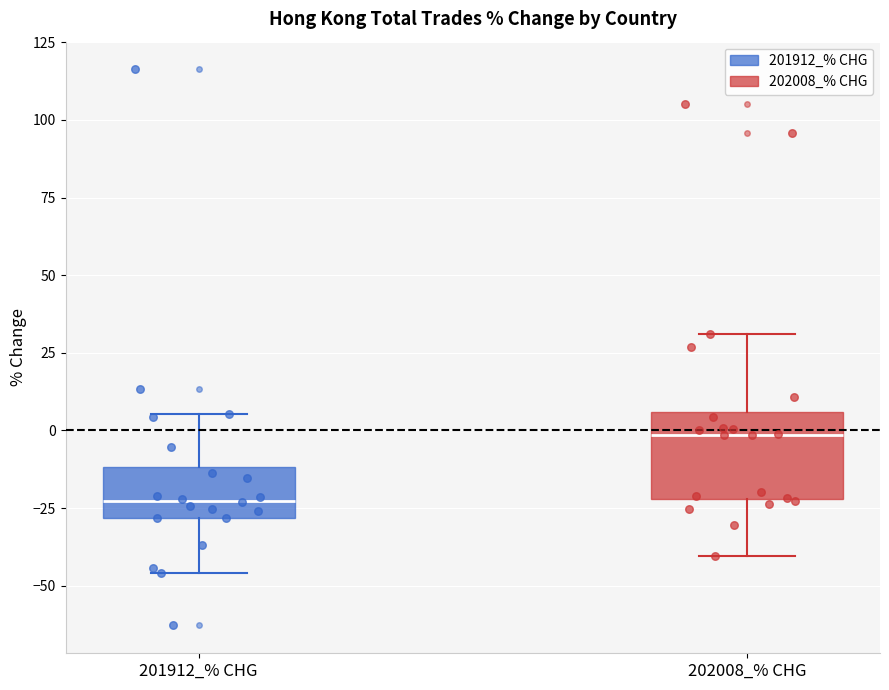

Reading left to right, transcribe this box plot: for each box, give where its median line is, the range the box spans, and where its two whiskers end, as read against the y-axis. The values are not printed on the chart, so give them approximately, as read against the axis.

201912_% CHG: median -25, box -30 to -10, whiskers -45 to 5
202008_% CHG: median 0, box -20 to 5, whiskers -40 to 30